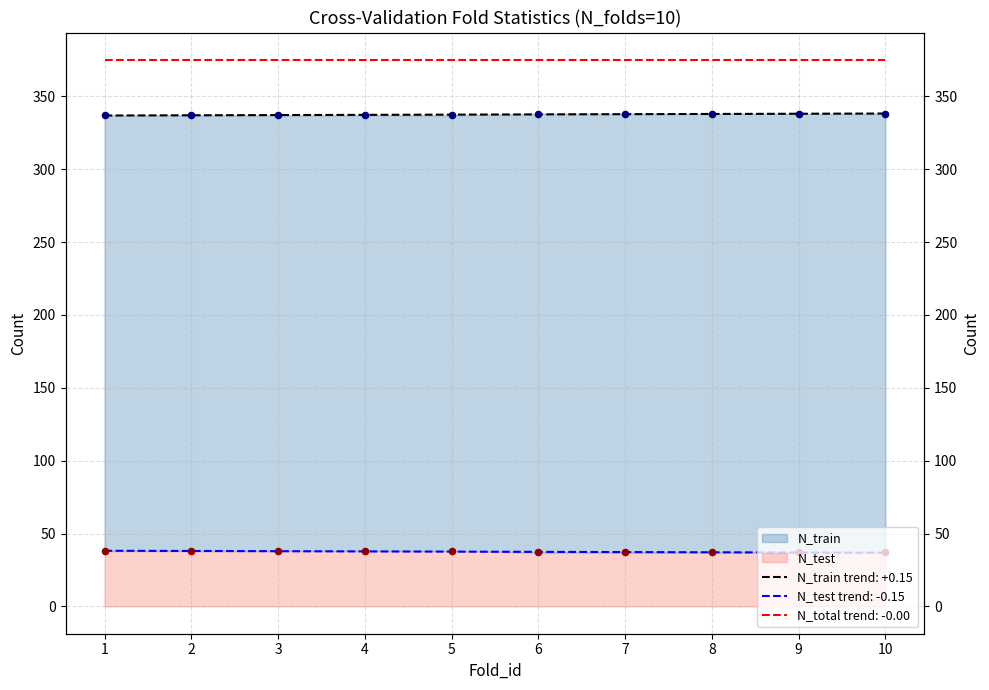

Is the value of Fold_id at 3 greater than the value of N_train at 7?

No